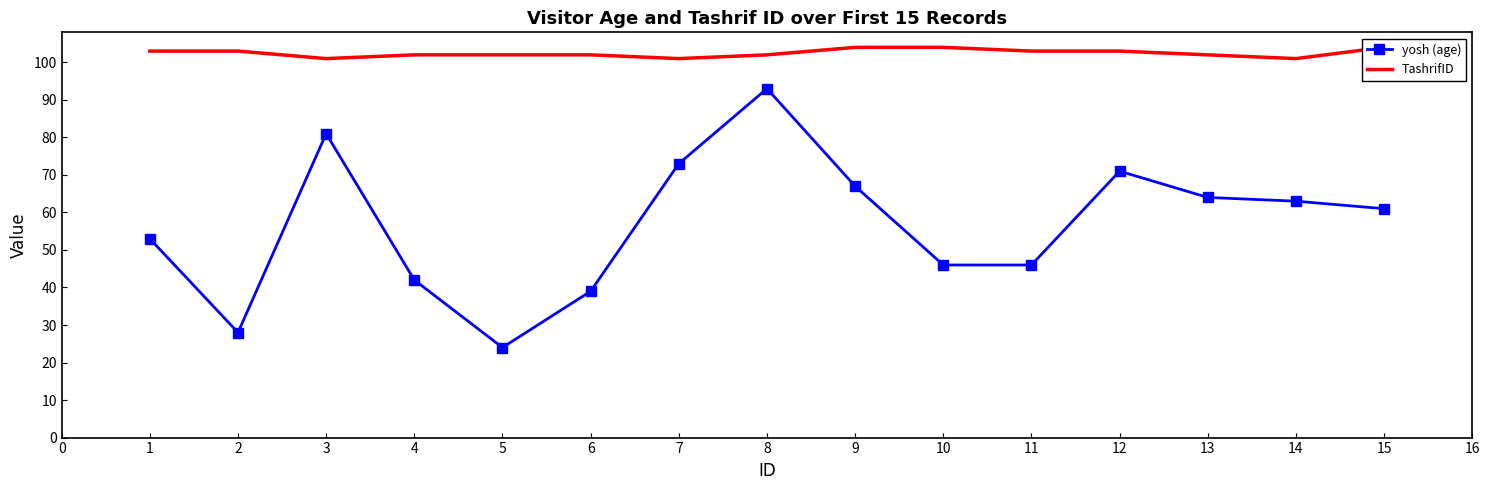

Reading left to right, extract all data points from this chart.

yosh (age): 53	28	81	42	24	39	73	93	67	46	46	71	64	63	61
TashrifID: 103	103	101	102	102	102	101	102	104	104	103	103	102	101	104